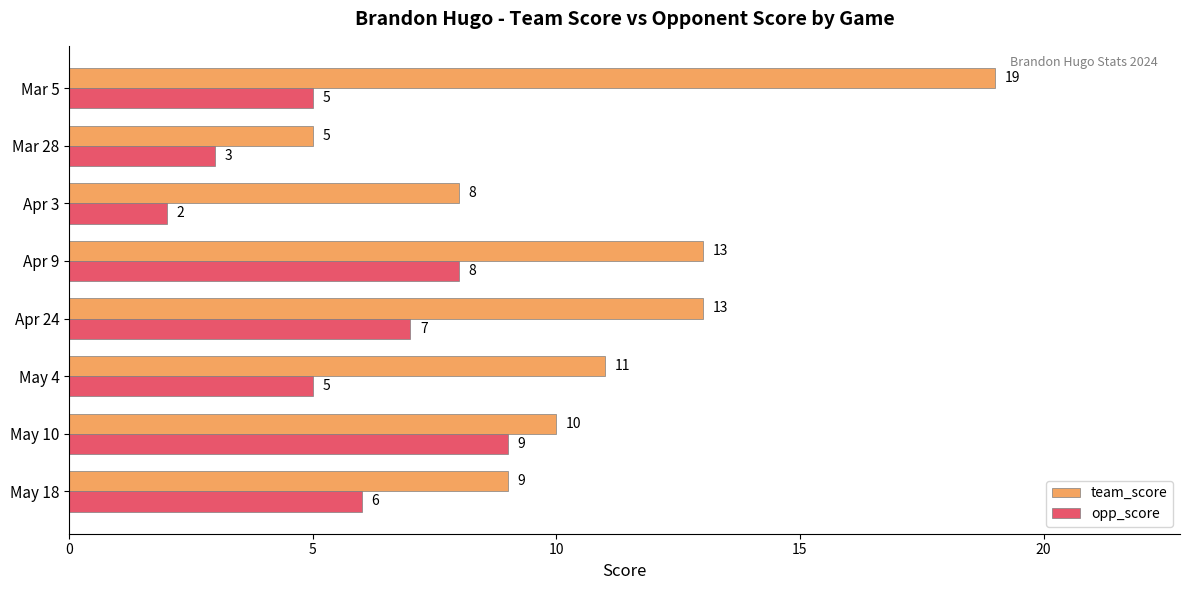

The value of opp_score at Apr 3 is 1. True or false?

False